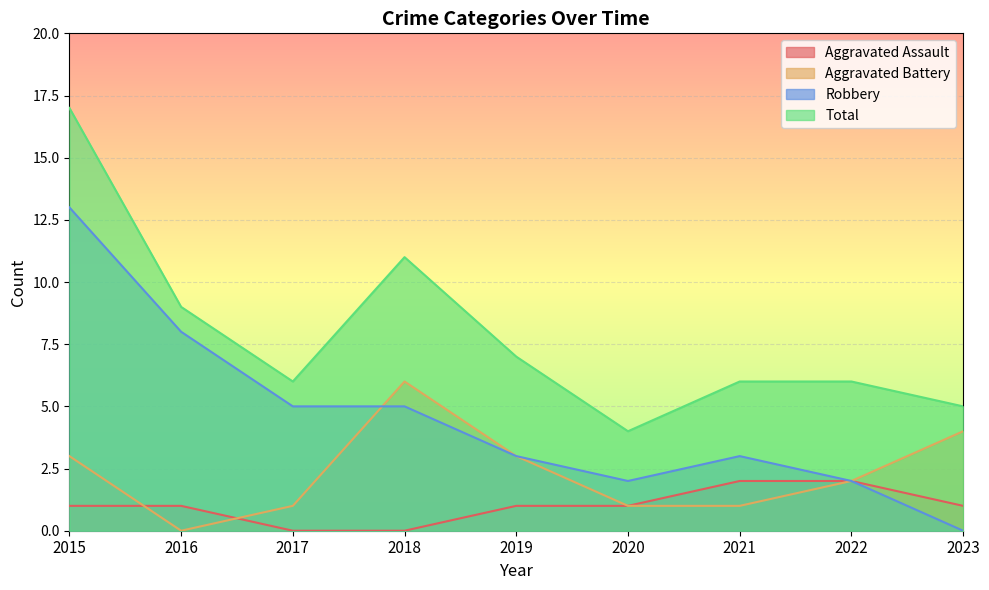

Reading left to right, transcribe all the data shown in this chart.

Aggravated Assault: 2015=1	2016=1	2017=0	2018=0	2019=1	2020=1	2021=2	2022=2	2023=1
Aggravated Battery: 2015=3	2016=0	2017=1	2018=6	2019=3	2020=1	2021=1	2022=2	2023=4
Robbery: 2015=13	2016=8	2017=5	2018=5	2019=3	2020=2	2021=3	2022=2	2023=0
Total: 2015=17	2016=9	2017=6	2018=11	2019=7	2020=4	2021=6	2022=6	2023=5